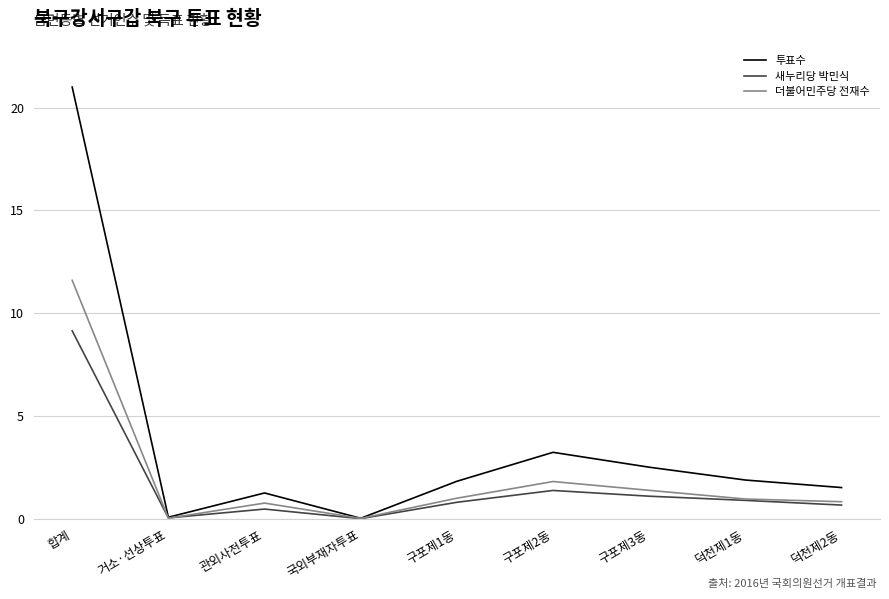

Read the 더불어민주당 전재수 value at 구포제3동.

1.4